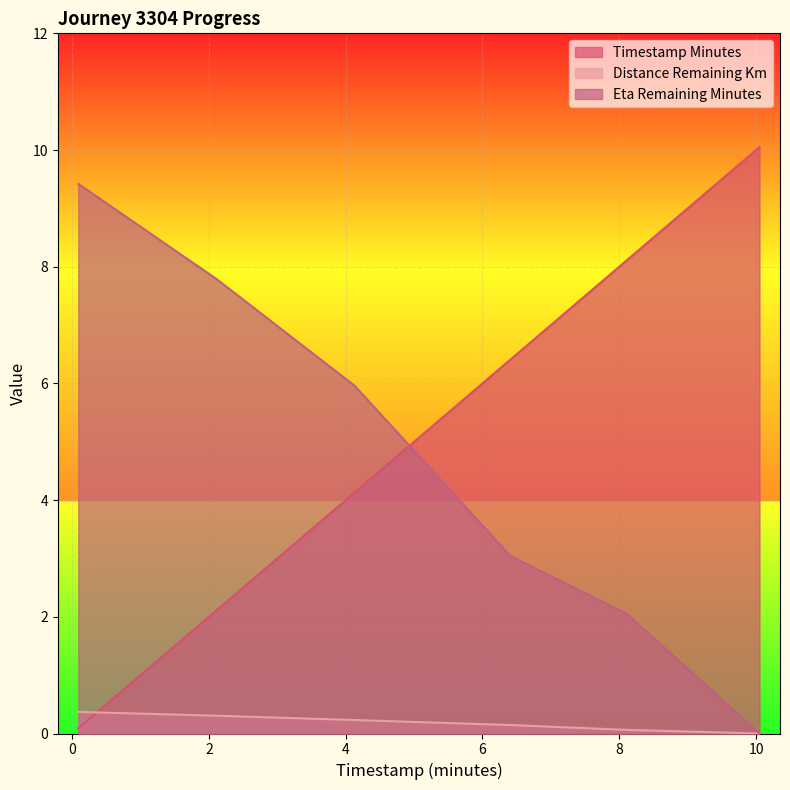

How many data points does each series have?

6